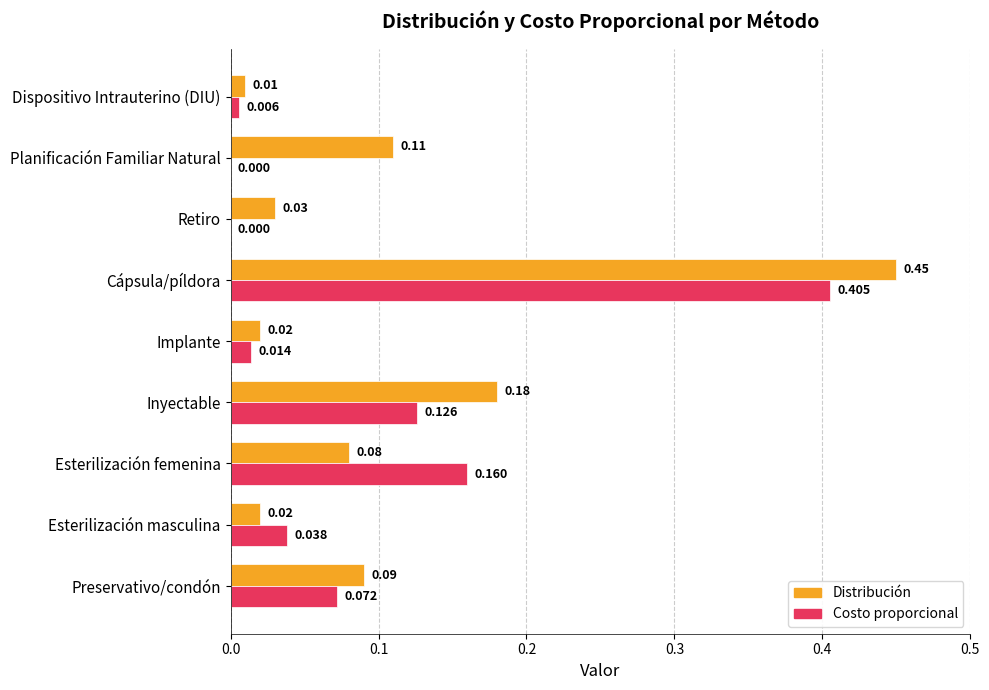

Which label corresponds to the largest value in the chart?

Cápsula/píldora